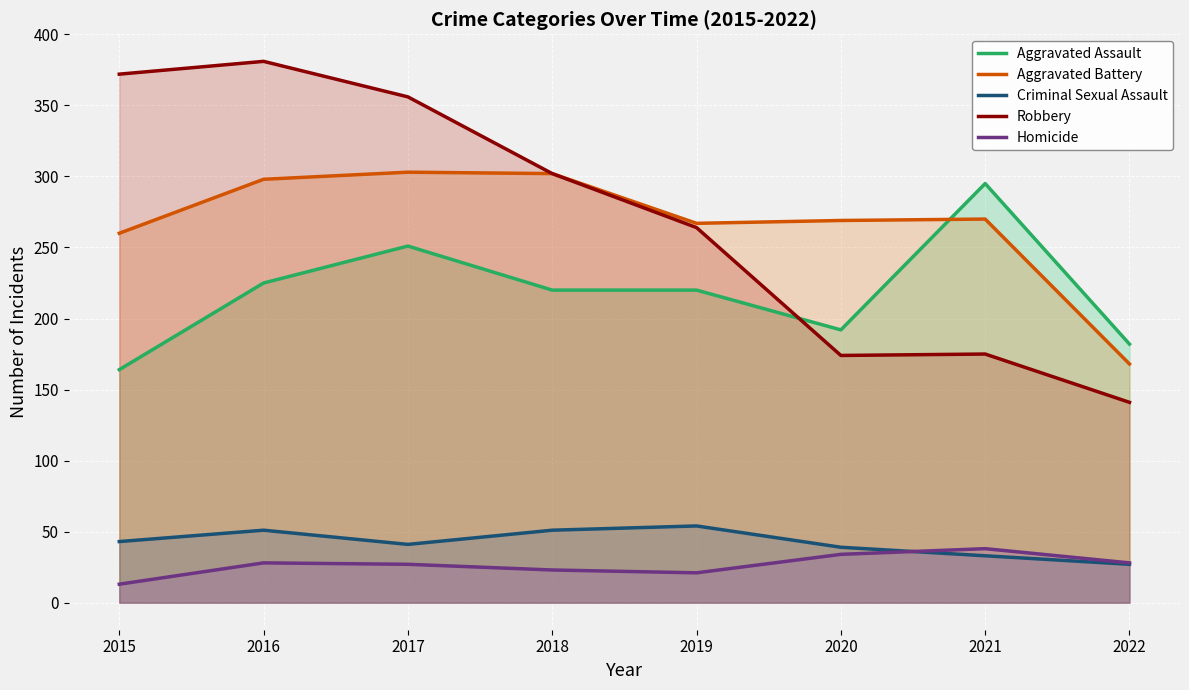

Where is Criminal Sexual Assault nearest to the value 40?

2017